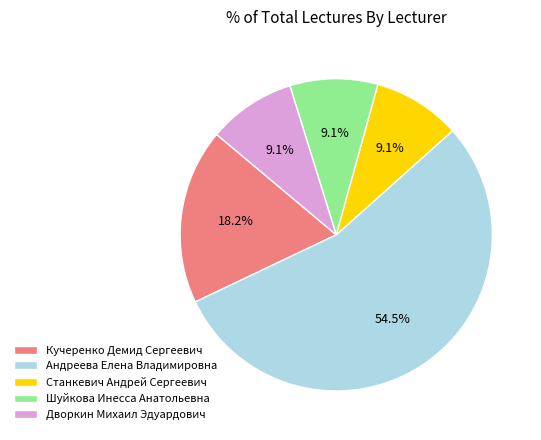

What percentage is NOT represented by Шуйкова Инесса Анатольевна?

90.9%